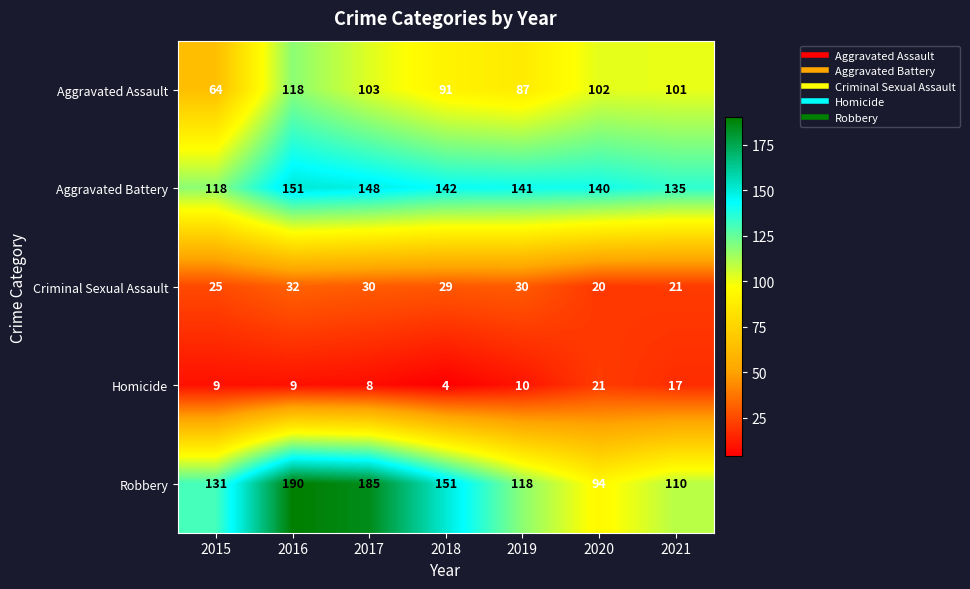

Rank the series at 2021 from lowest to highest value.

Homicide, Criminal Sexual Assault, Aggravated Assault, Robbery, Aggravated Battery